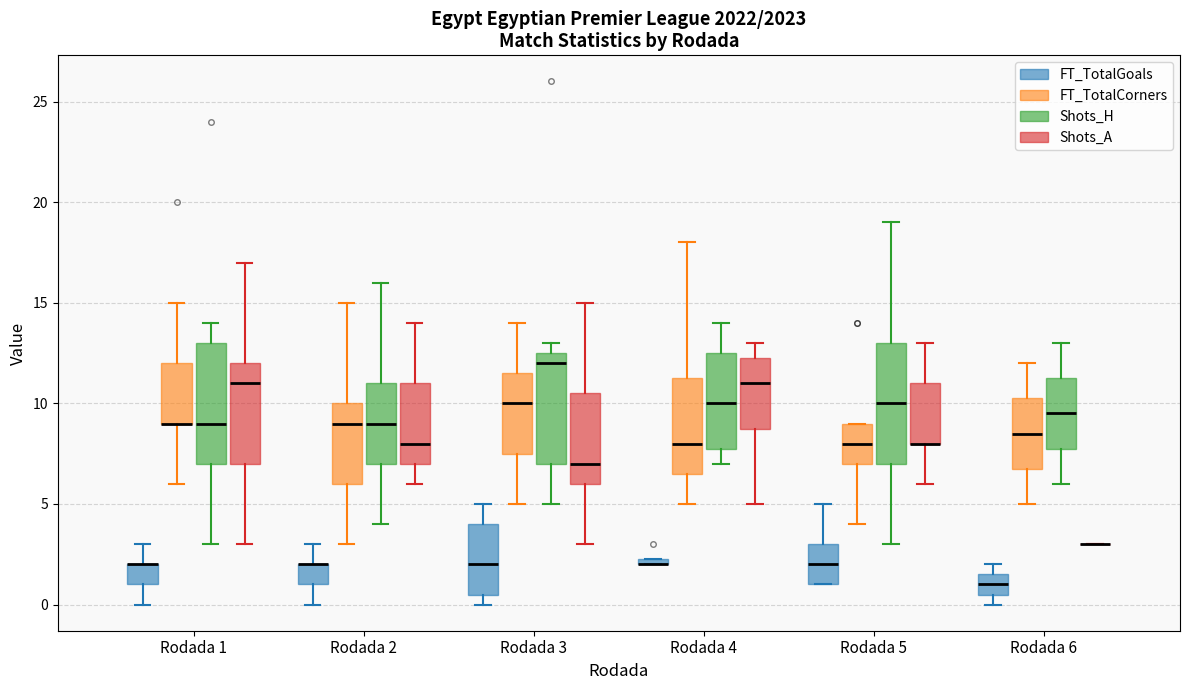

Where does the upper whisker of the box for Rodada 3 (FT_TotalGoals) end on the y-axis? The values are not printed on the chart, so give them approximately, as read against the axis.

5.0